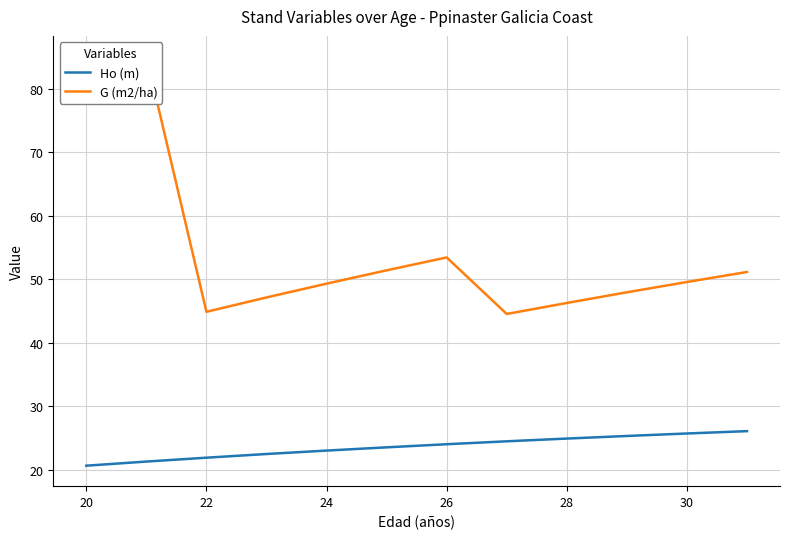

How many distinct data groups are displayed?

2